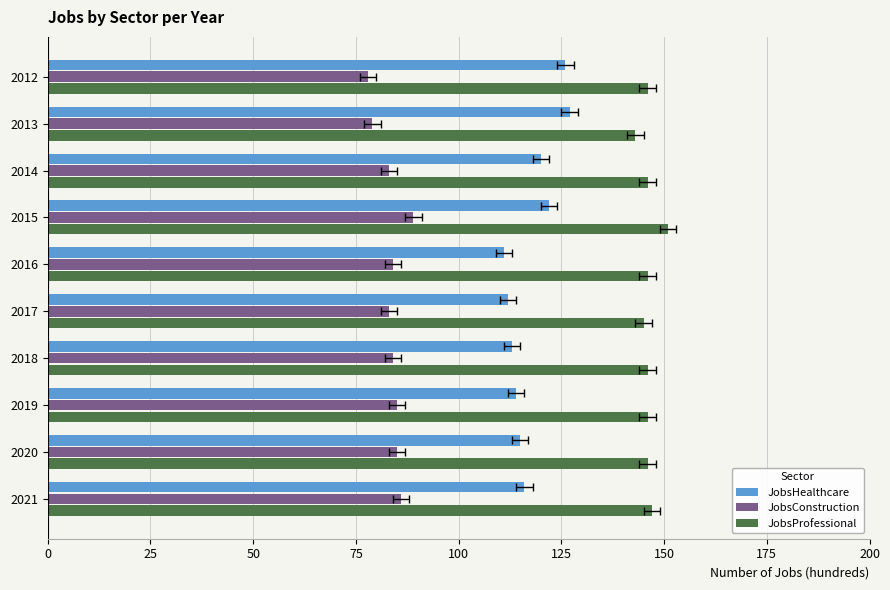

Which has a higher value, 2016 or 2020?

2020